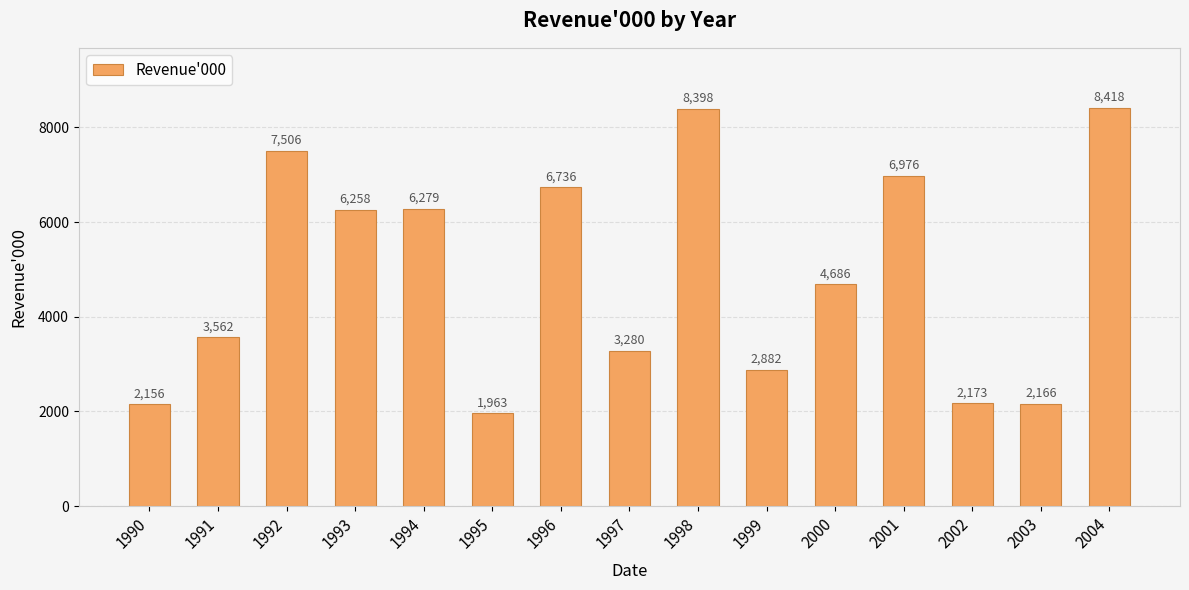

Reading left to right, what are all the values shown in this chart?

2156	3562	7506	6258	6279	1963	6736	3280	8398	2882	4686	6976	2173	2166	8418